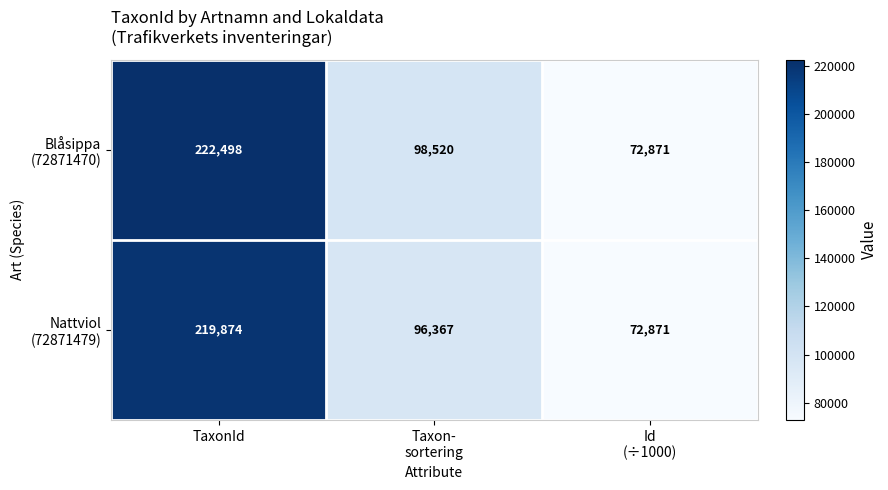

What is the total value across all series at TaxonId?

442372